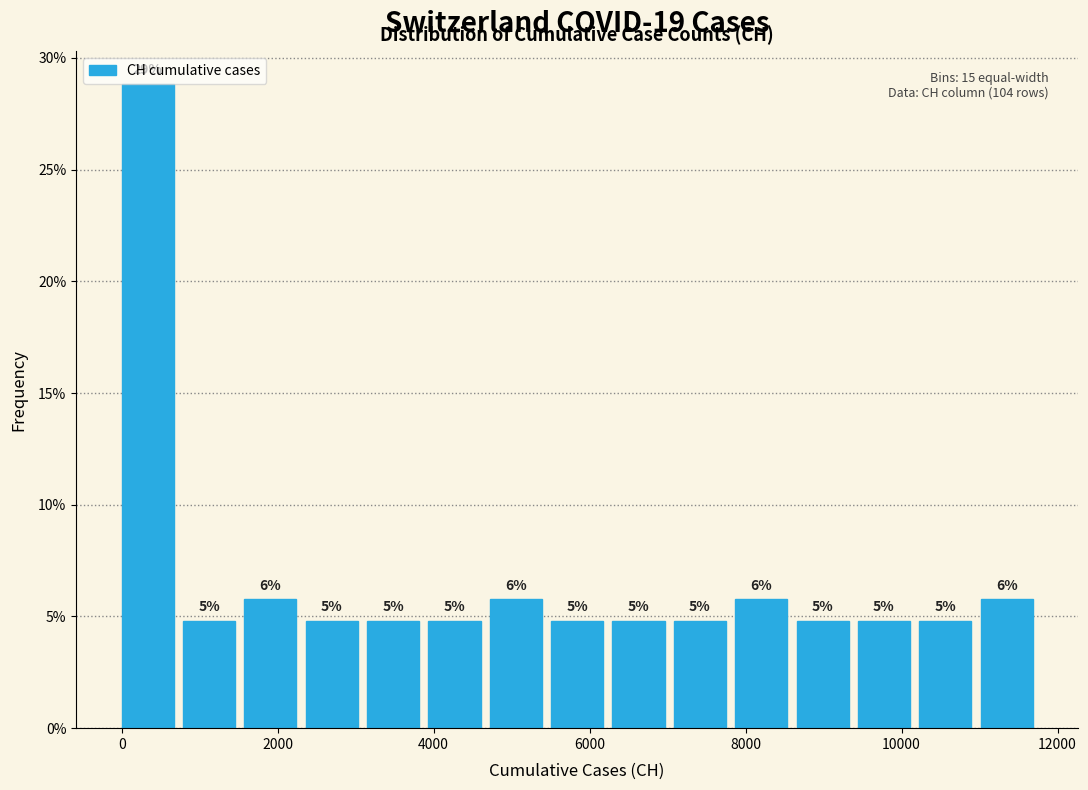

Around what value on the x-axis is the tallest bar? Give the approximate position of its centre, as read against the axis.

400